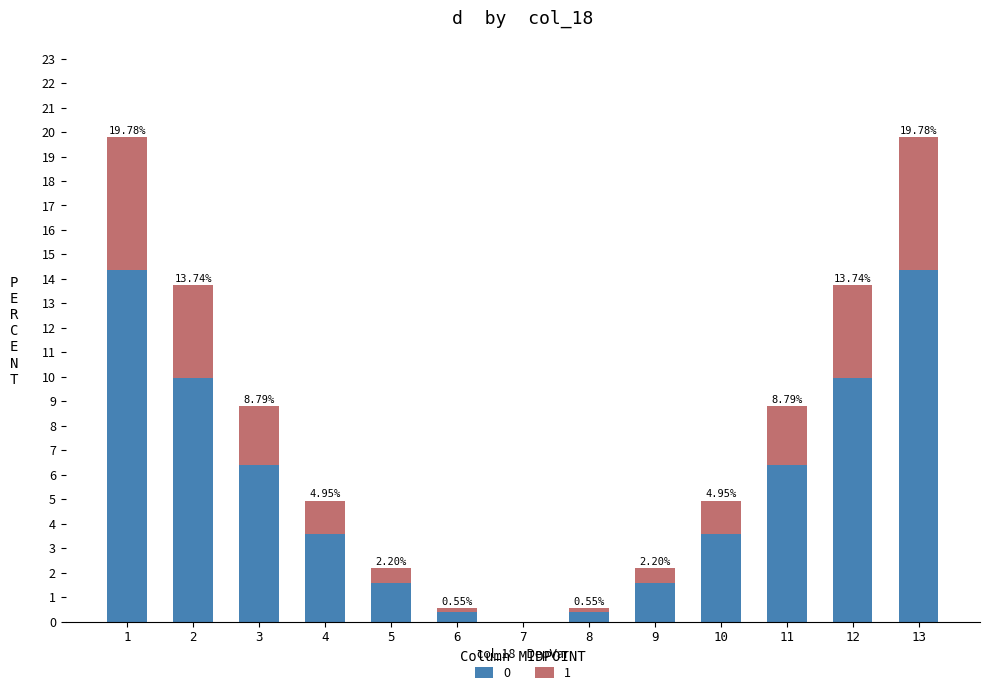

What is the total value across all series at 5?

2.2